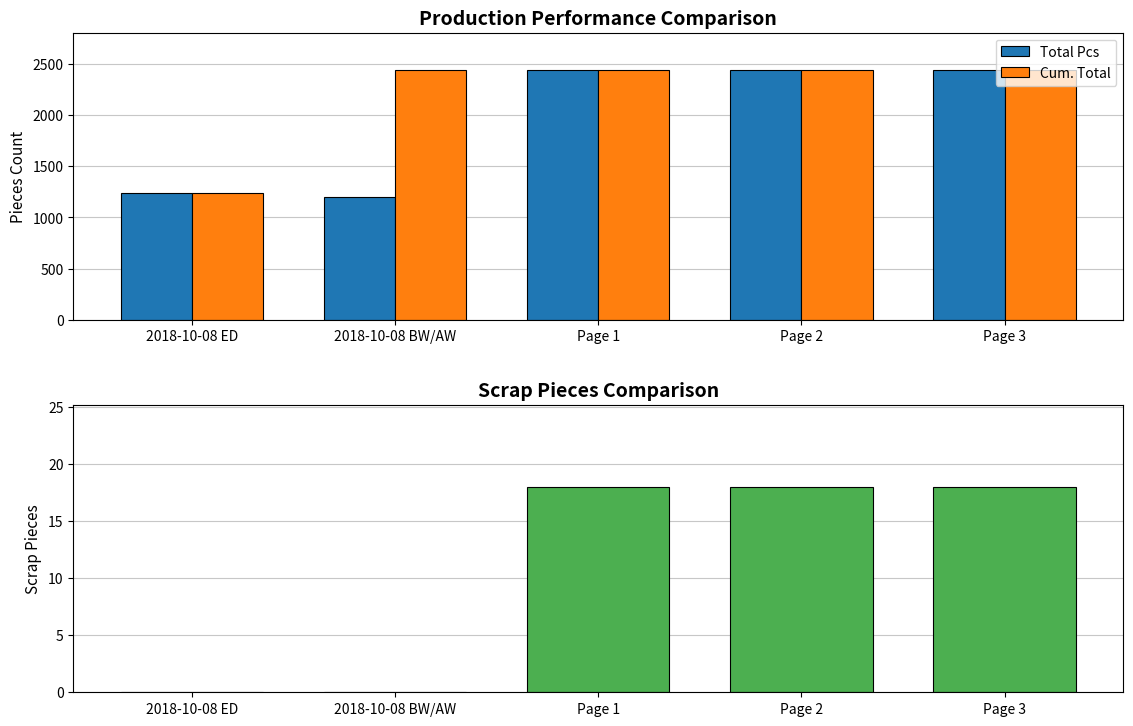

What is the difference between the highest and lowest values at Page 2?

2418